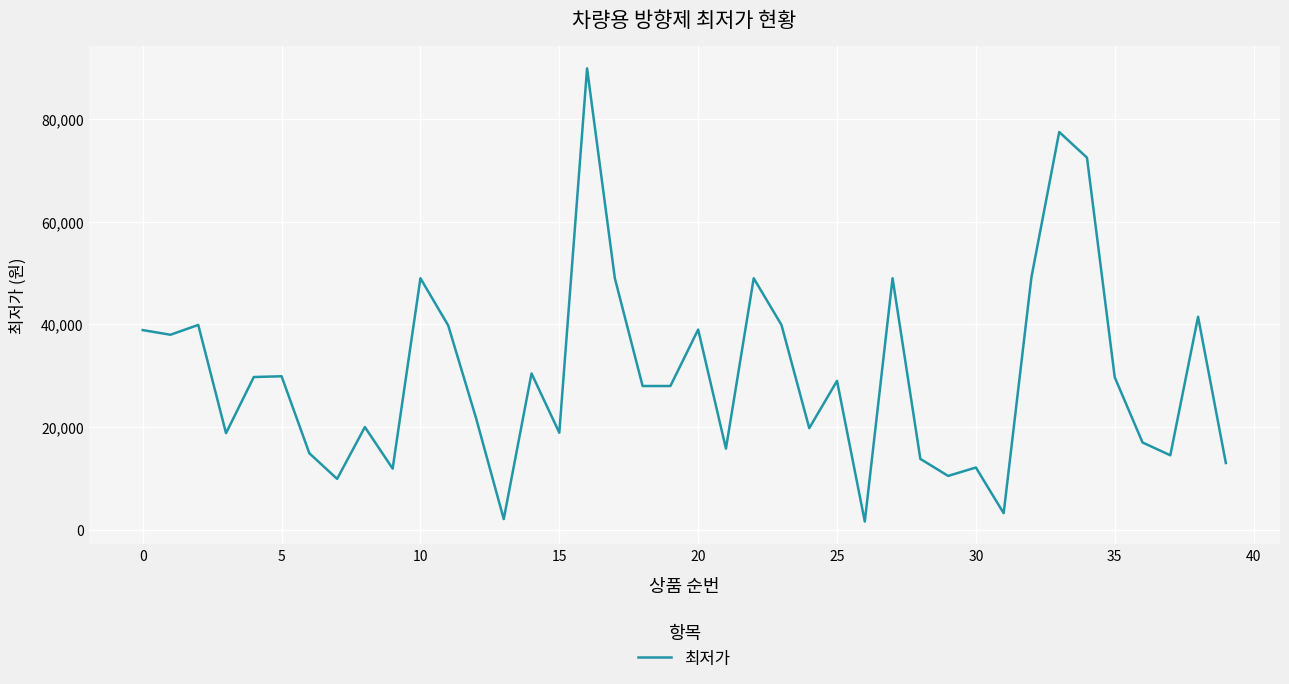

What is the difference between the maximum and minimum values?

88310